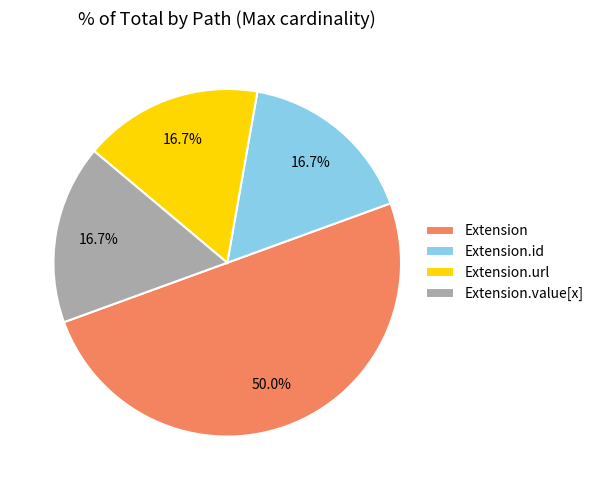

What is the majority slice?

Extension